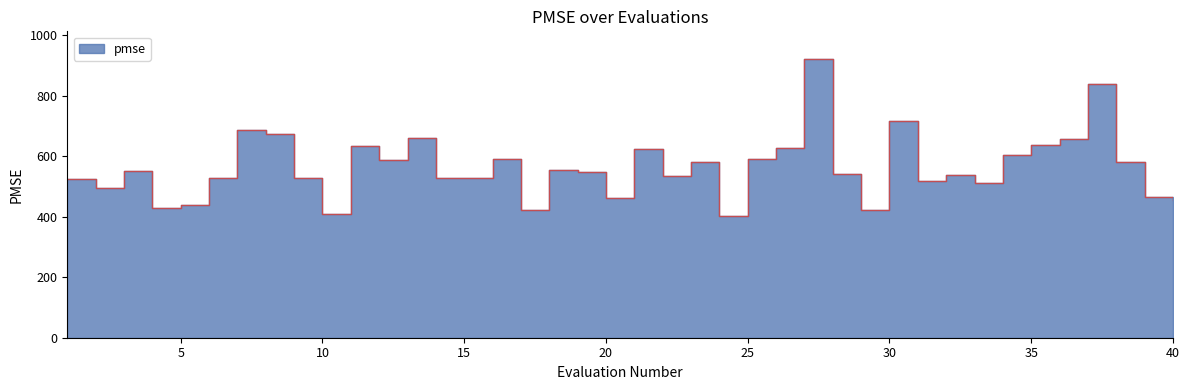

True or false: there are more than 2 points higher than both neighbors.

True